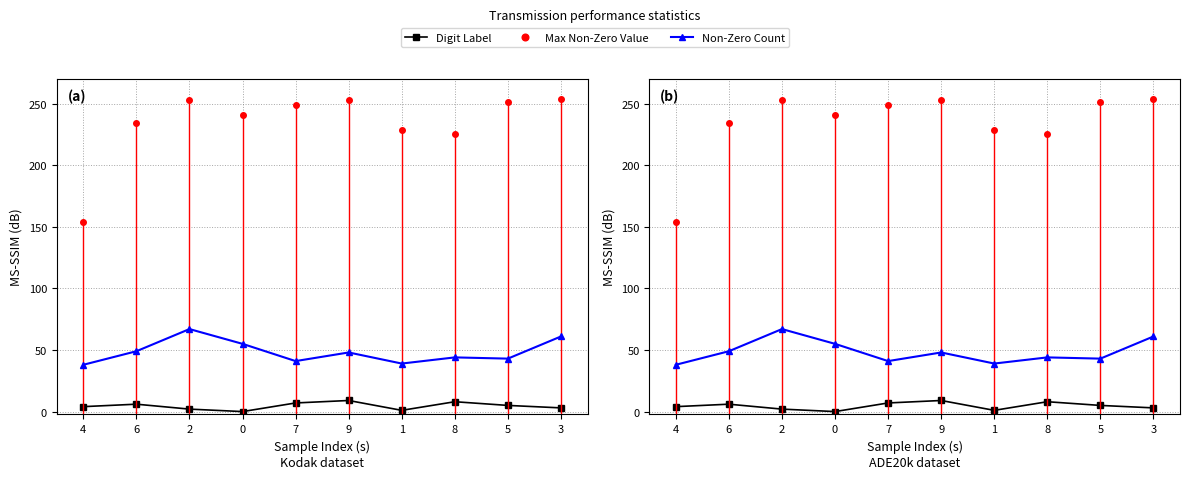

Is this an area chart (filled region under the line)?

No